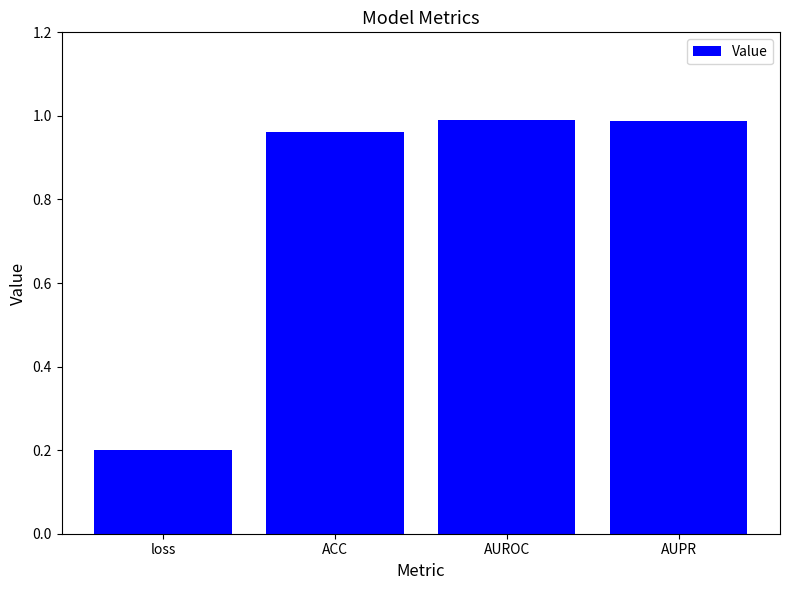

What position from the right is loss?

4